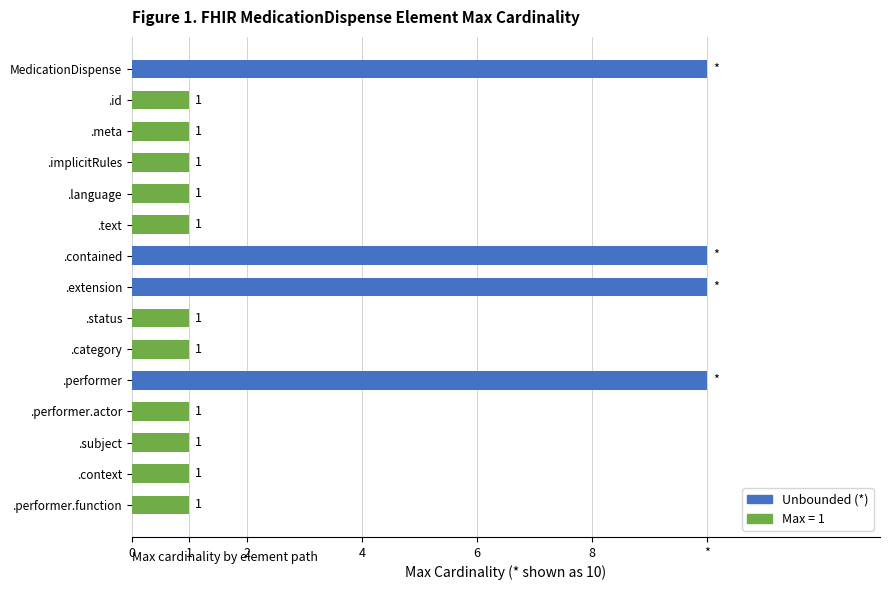

Does the chart contain any negative values?

No